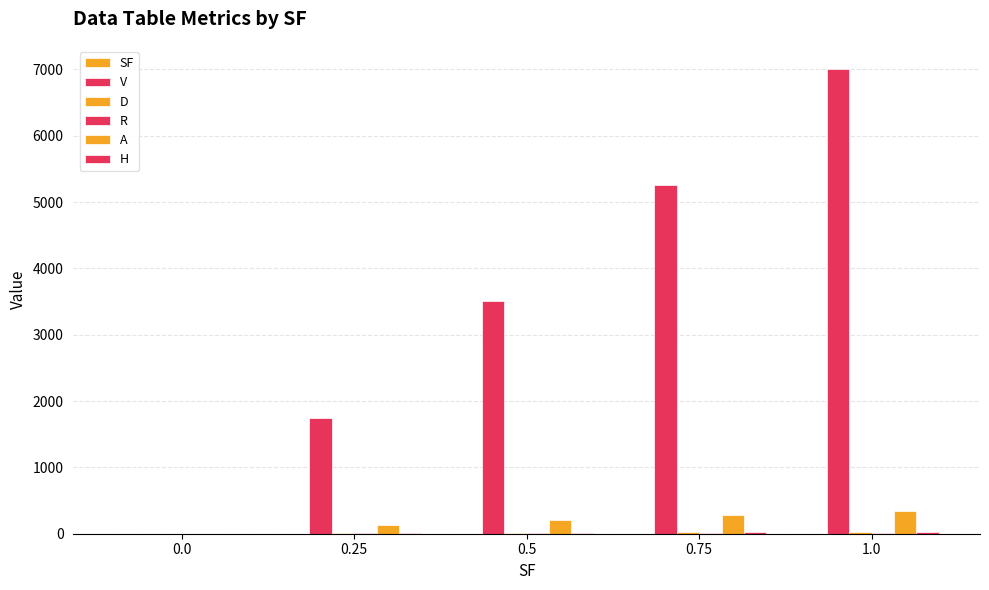

Are the bars horizontal?

No